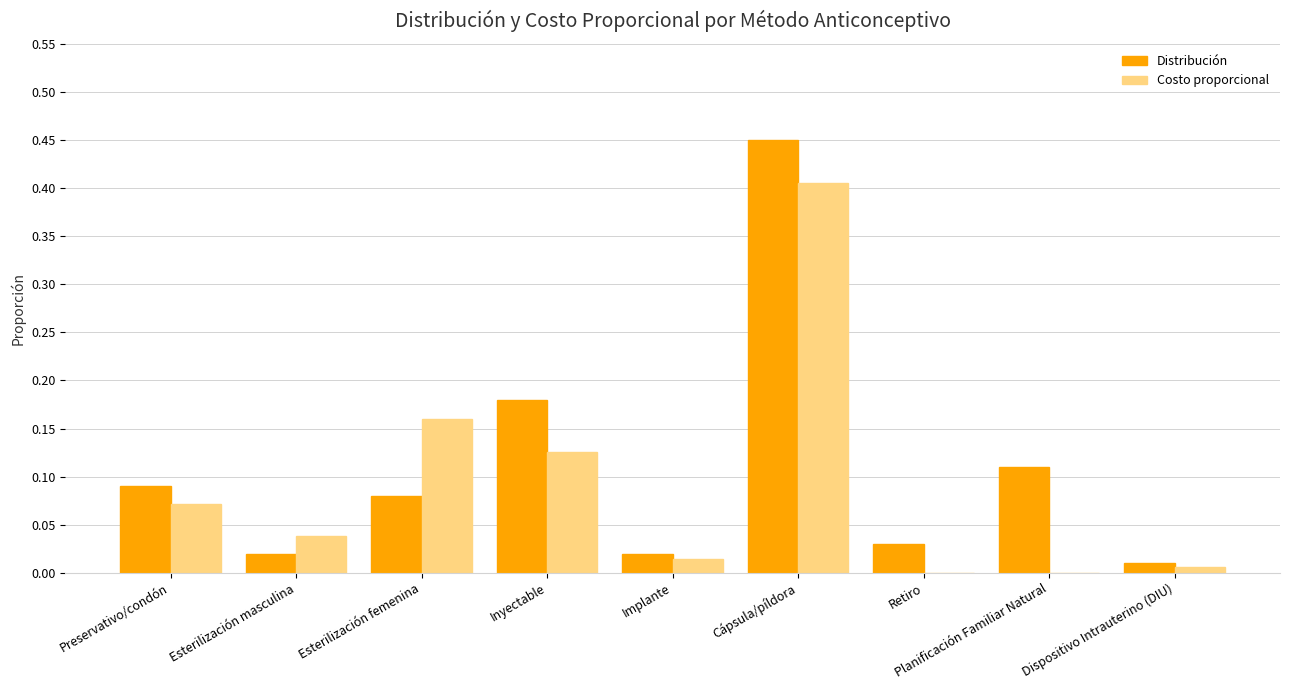

Which category has the highest value in the Distribución series?

Cápsula/píldora